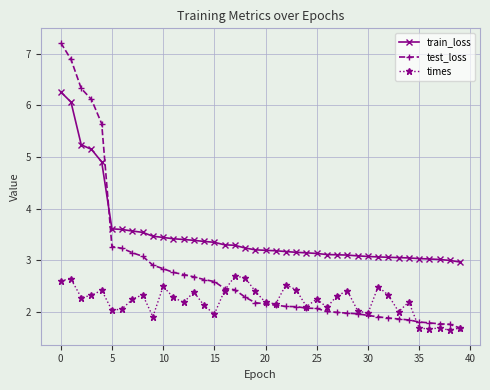

What is the maximum value shown in the chart?

7.2